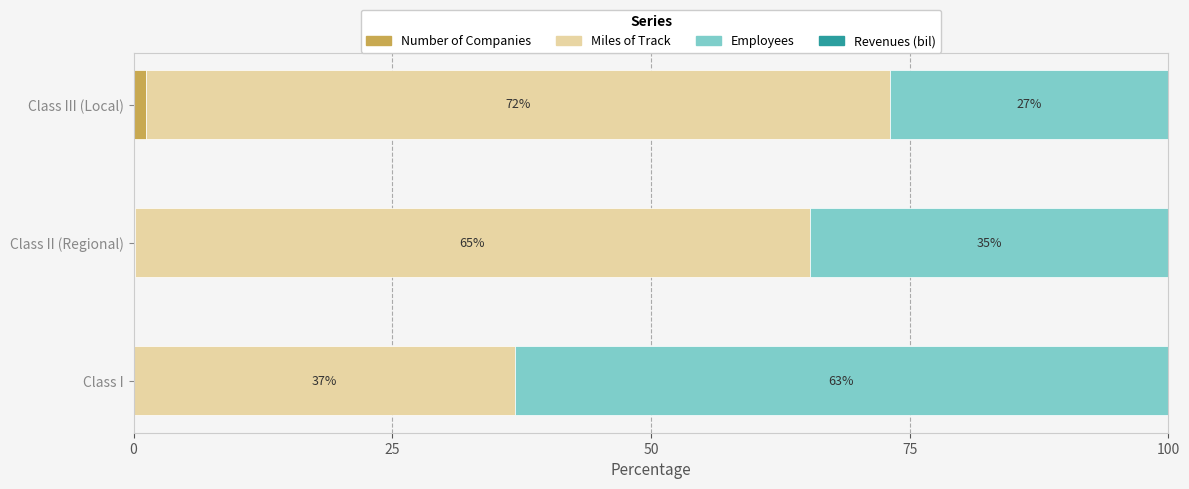

What is the total value across all series at Class I?

100.0